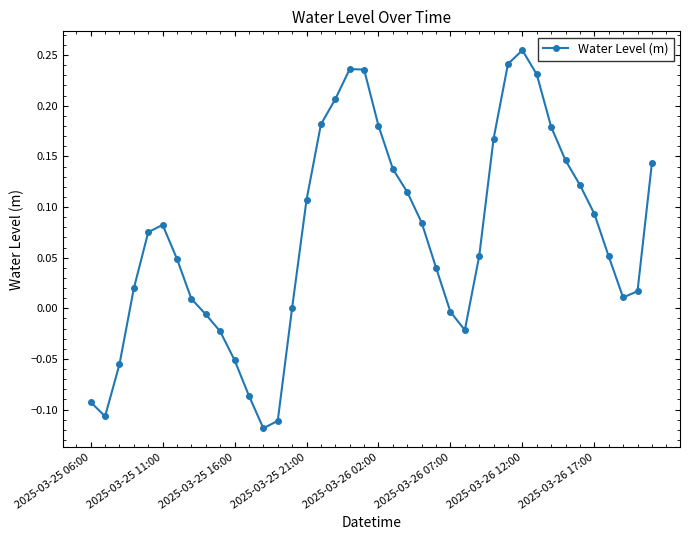

How many points are higher than both their immediate neighbors (excluding endpoints)?

3